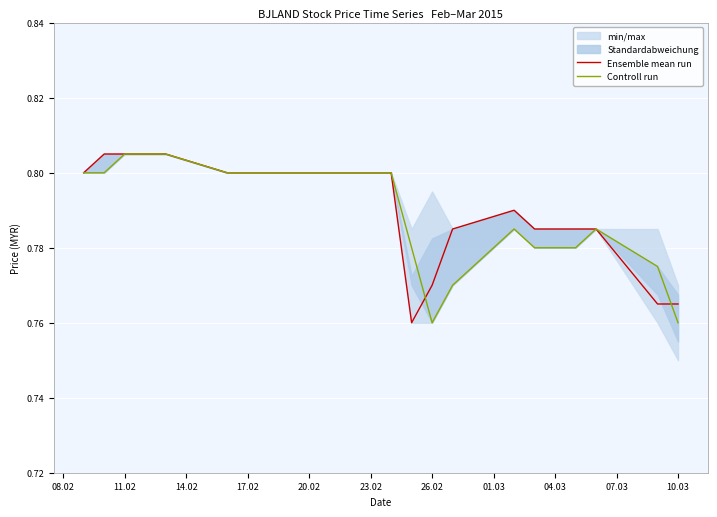

How many lines are shown in the chart?

2